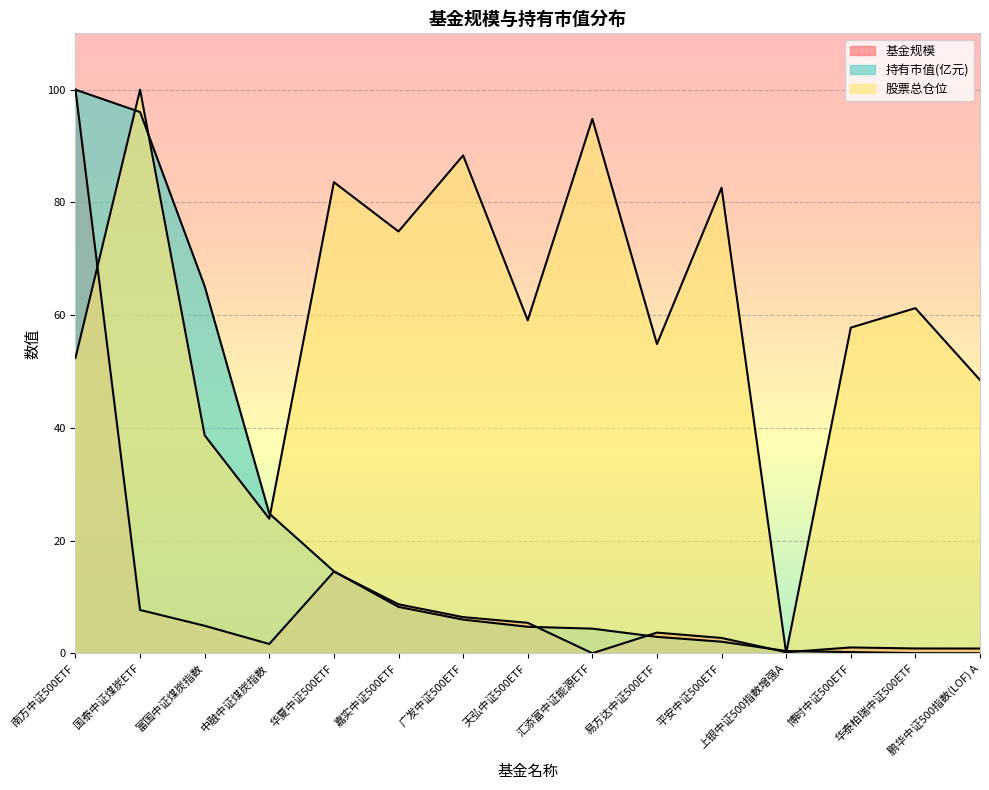

At which category does the chart reach its minimum across all series?

汇添富中证能源ETF